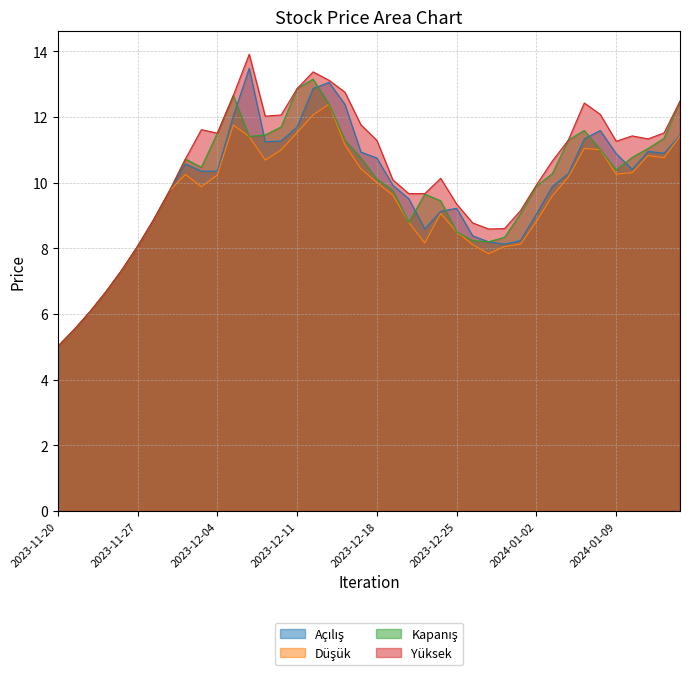

What is the difference between the maximum and minimum values in the Düşük series?

7.4